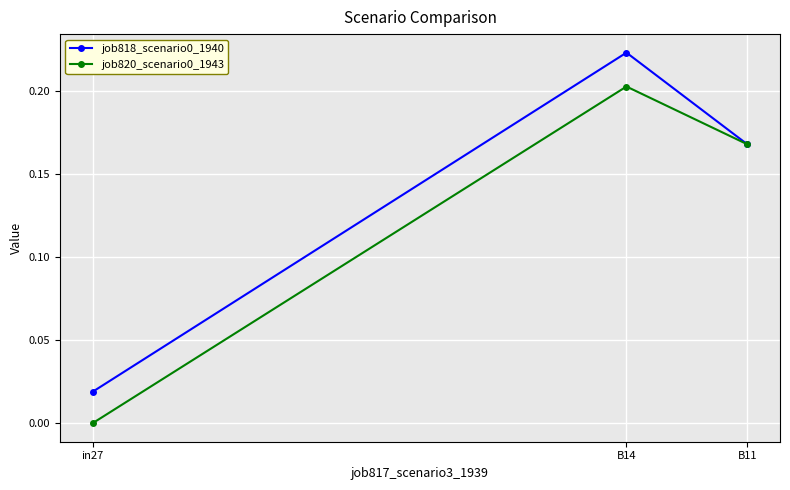

What is the difference between the maximum and second lowest values in the job818_scenario0_1940 series?

0.1